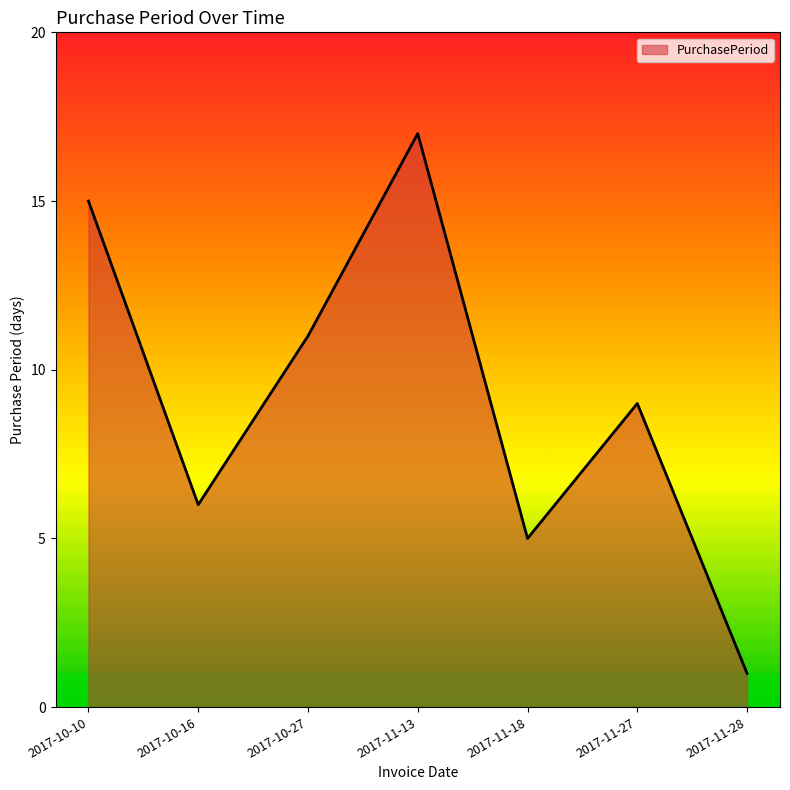

How many lines are shown in the chart?

1